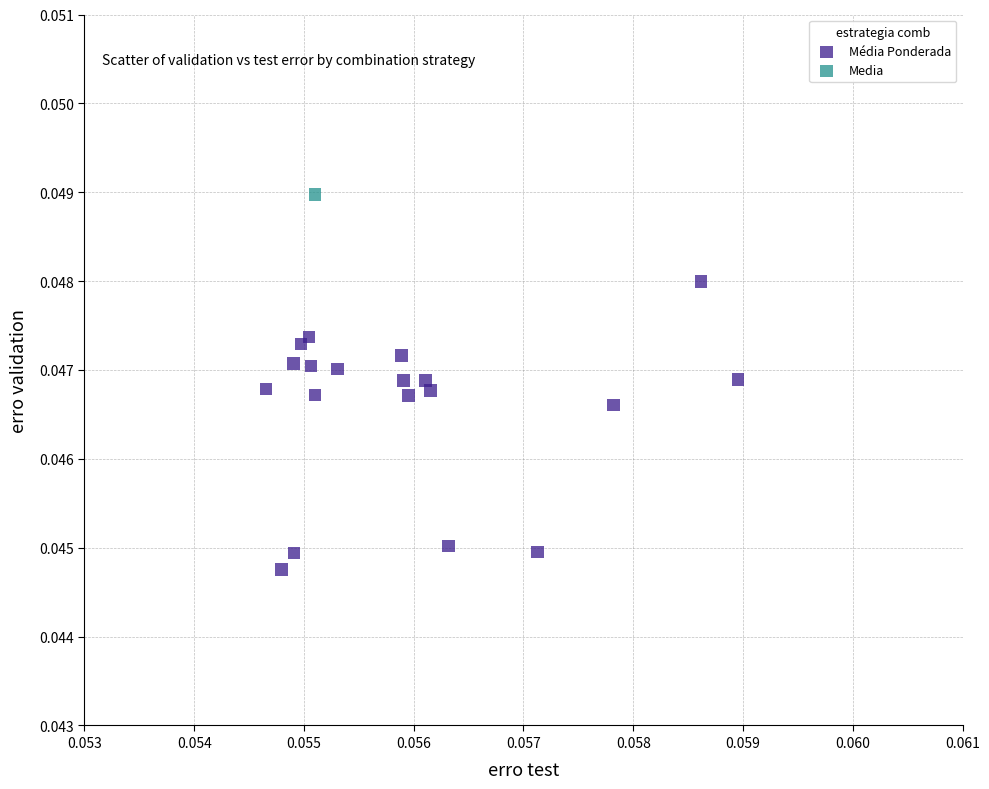

What are all the series names shown in the legend?

Média Ponderada, Media